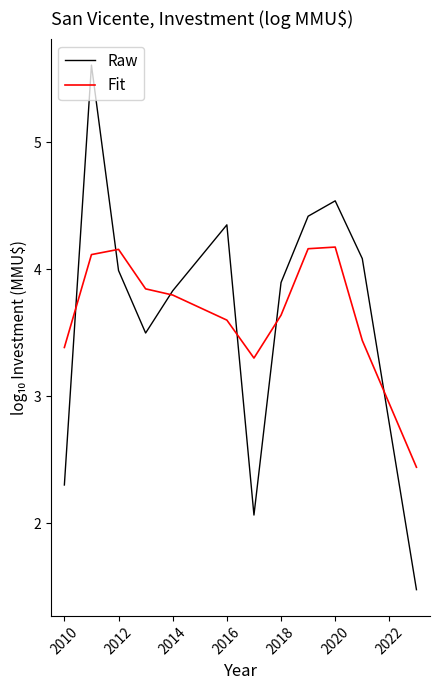

What is the maximum value for Raw?

5.6